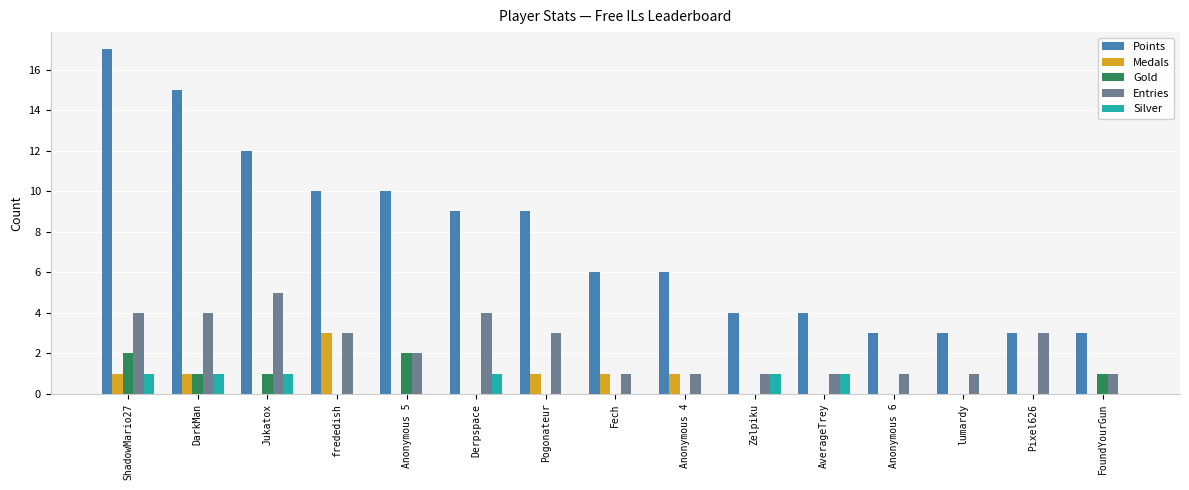

What is the sum of all Medals values?

8